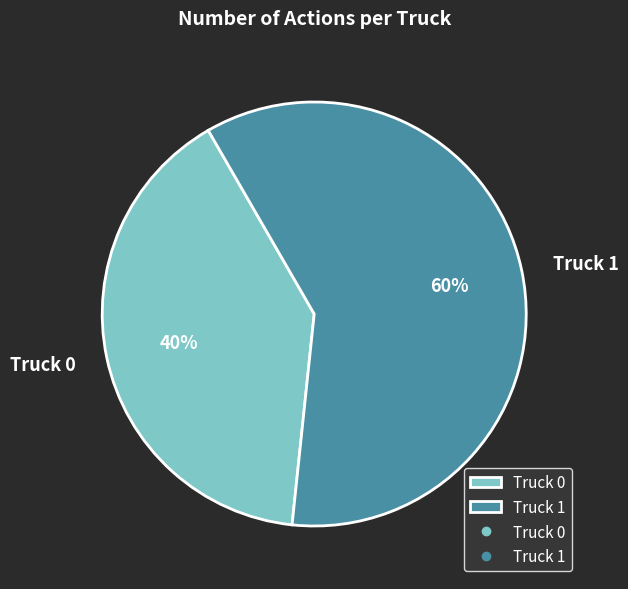

Which has a higher value, Truck 0 or Truck 1?

Truck 1